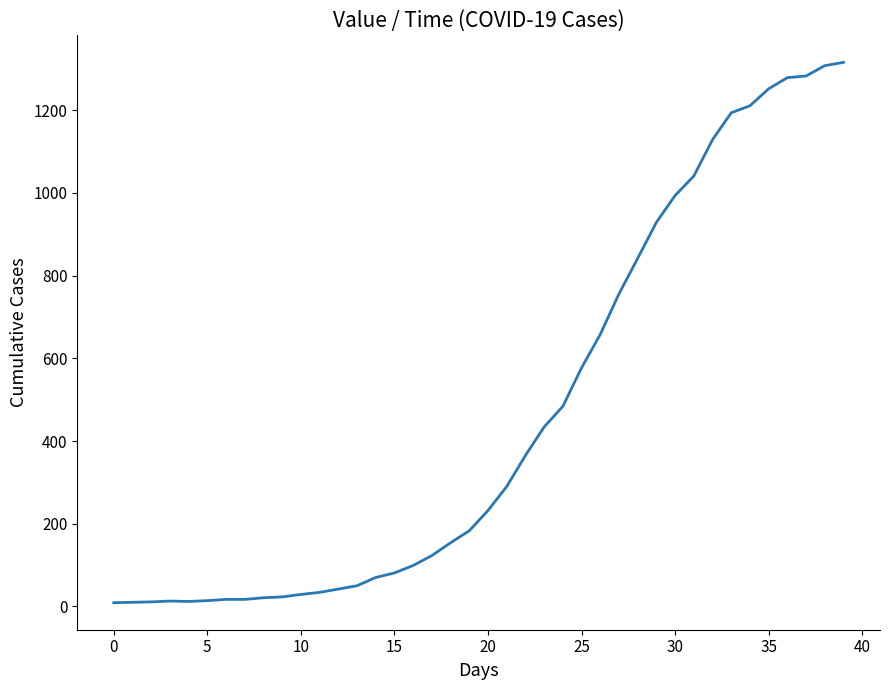

What is the greatest value displayed?

1316